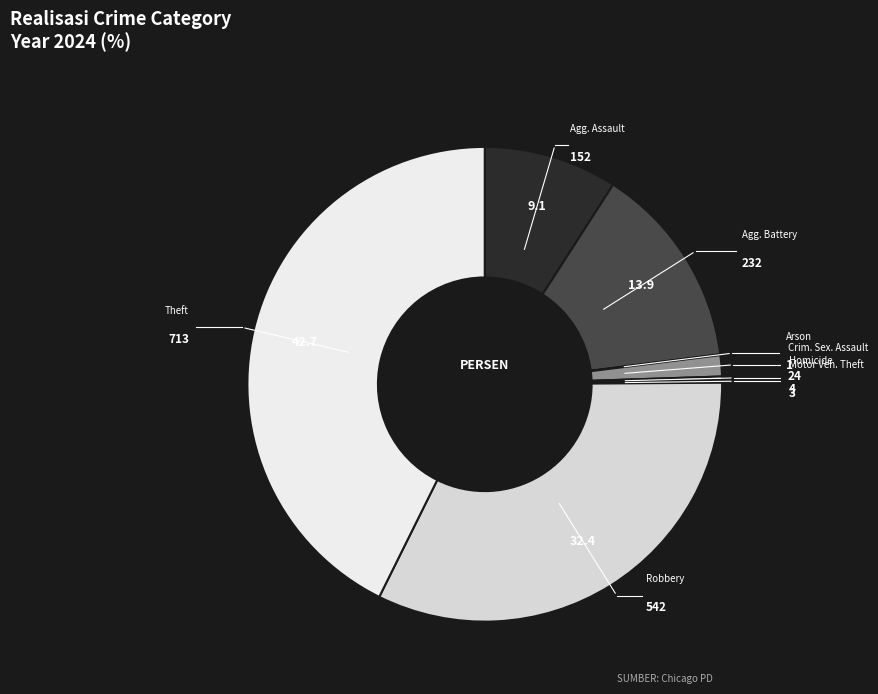

Which category has the biggest portion of the pie?

Theft